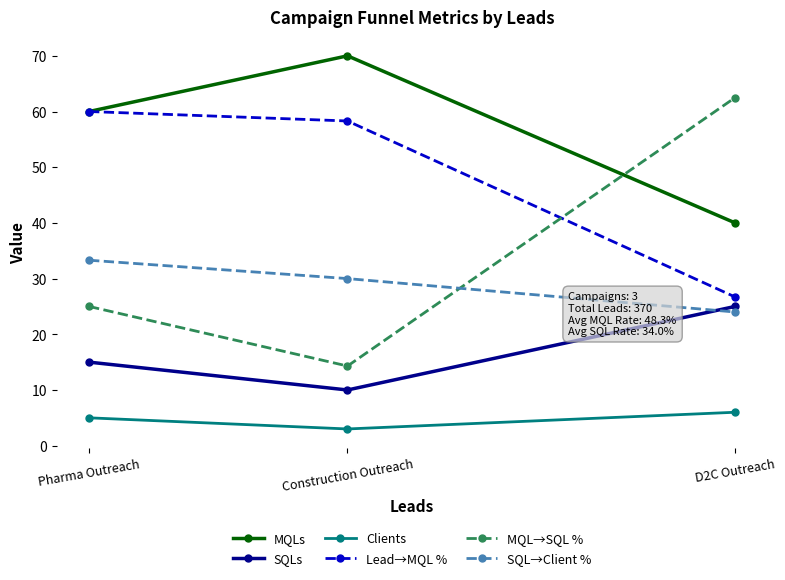

What is the difference between the highest and lowest values at Construction Outreach?

67.0